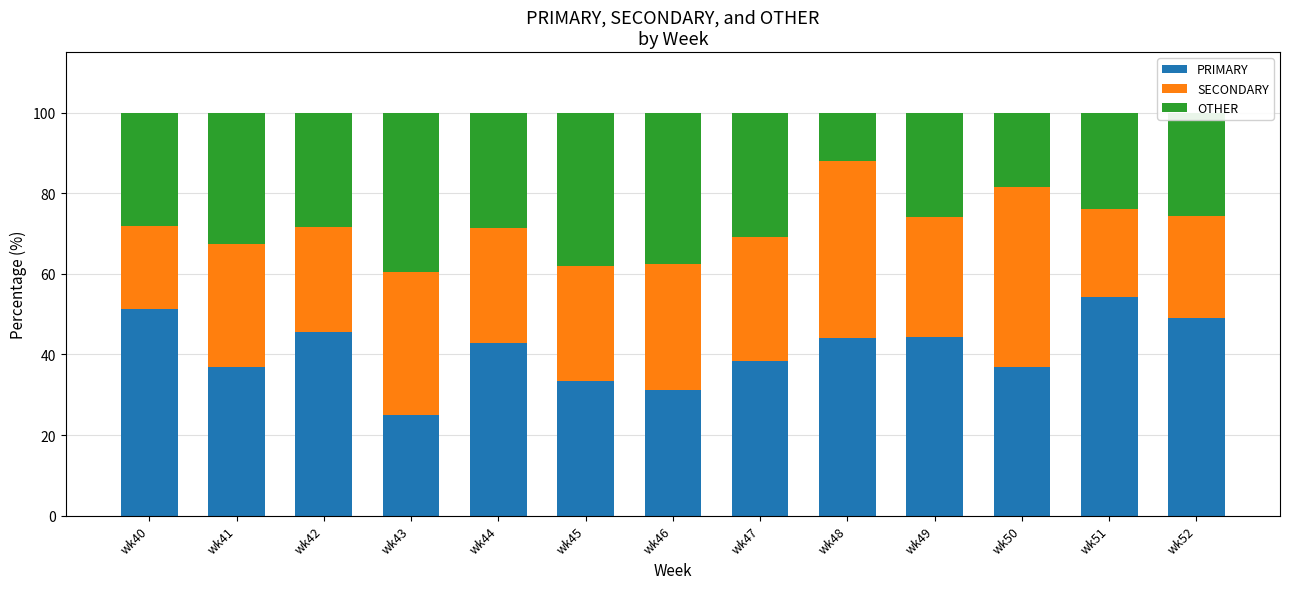

How many bars are there in total?

13